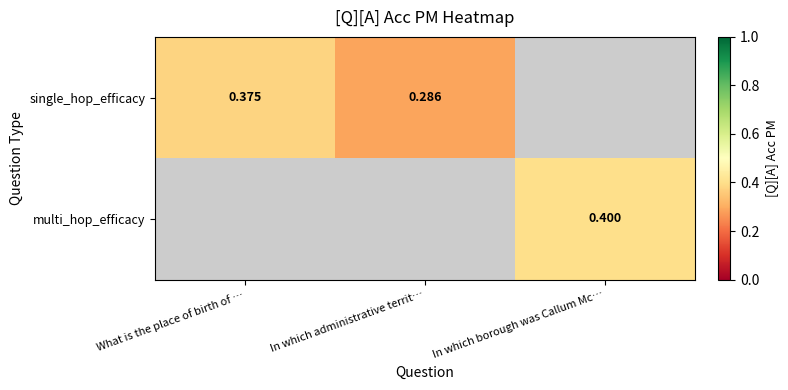

Which series has the largest range (max minus min)?

single_hop_efficacy